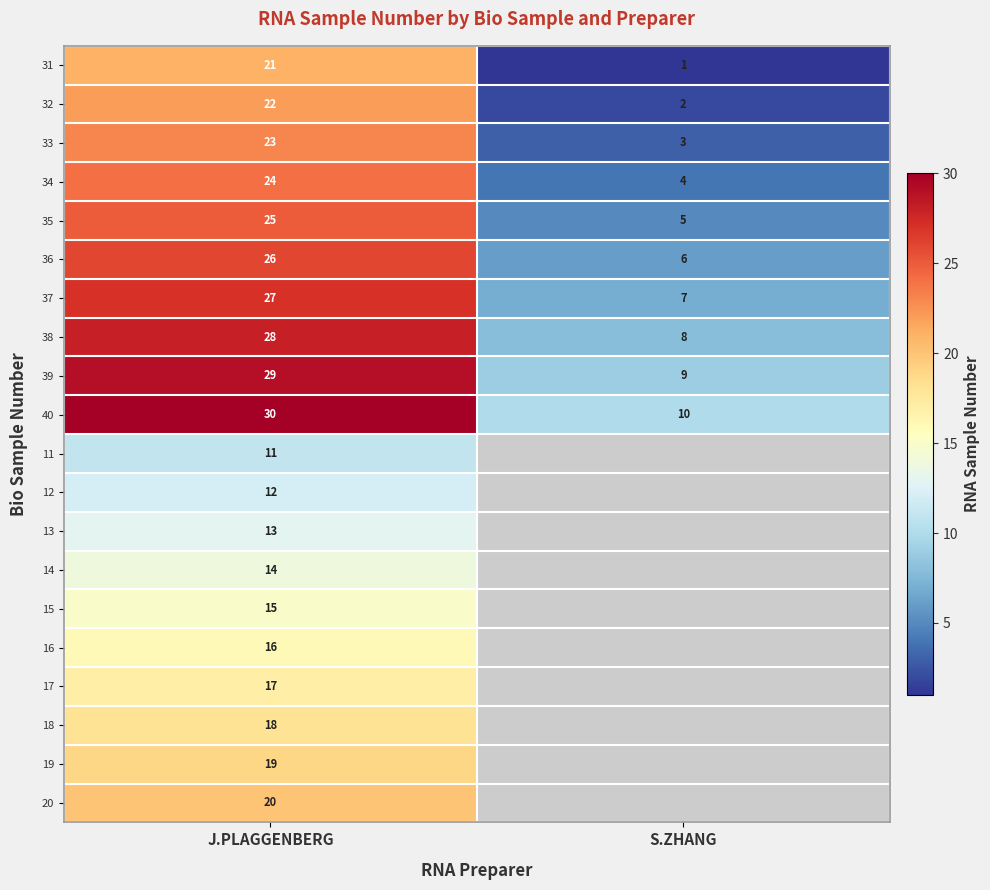

What is the spread (max minus min) of values at J.PLAGGENBERG?

19